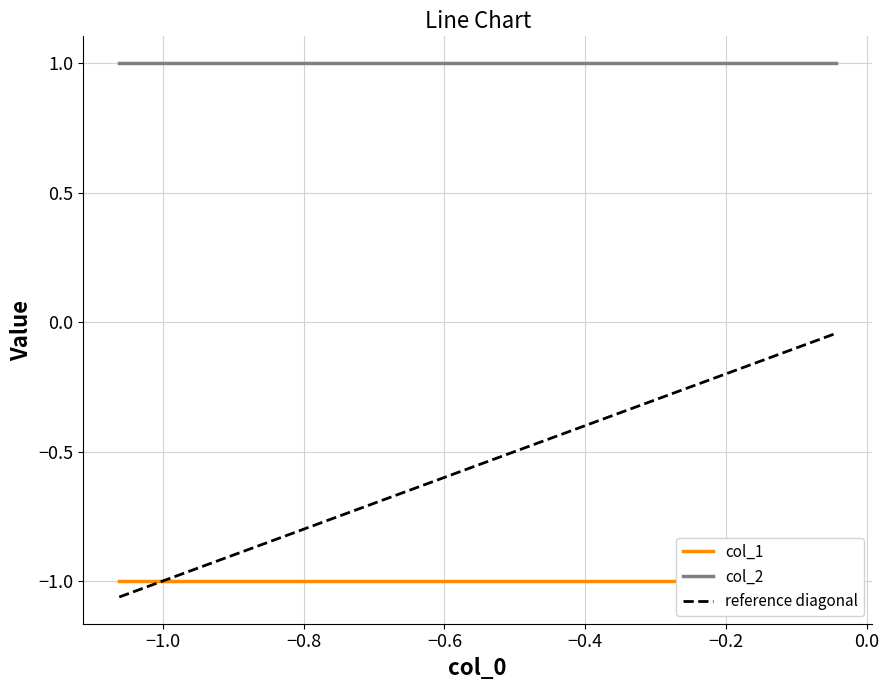

The value of col_1 at 2 is -1. True or false?

True